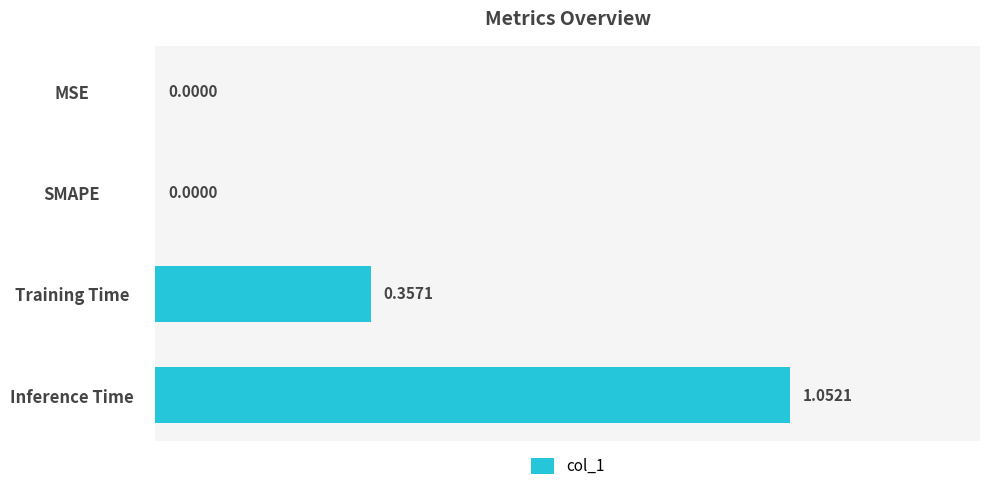

What is the sum of all values?

1.4